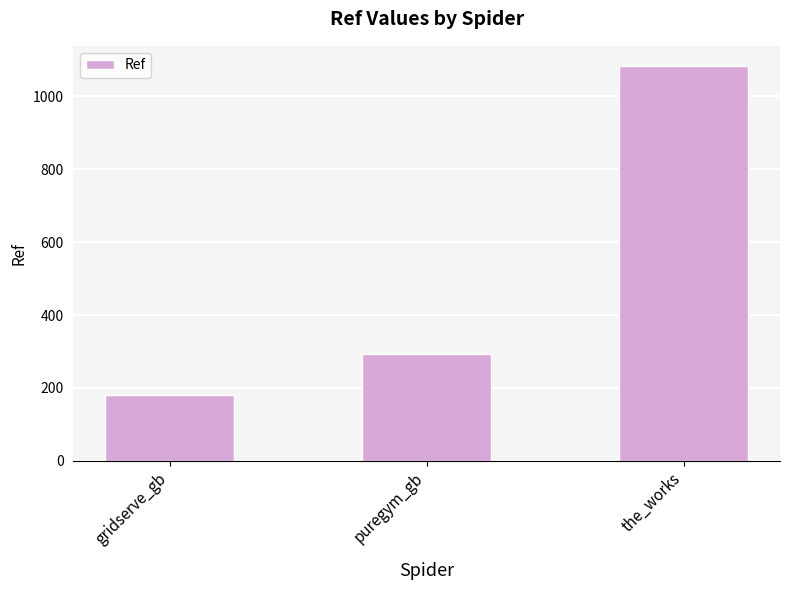

Reading right to left, transcribe all the data shown in this chart.

the_works=1084	puregym_gb=292	gridserve_gb=181